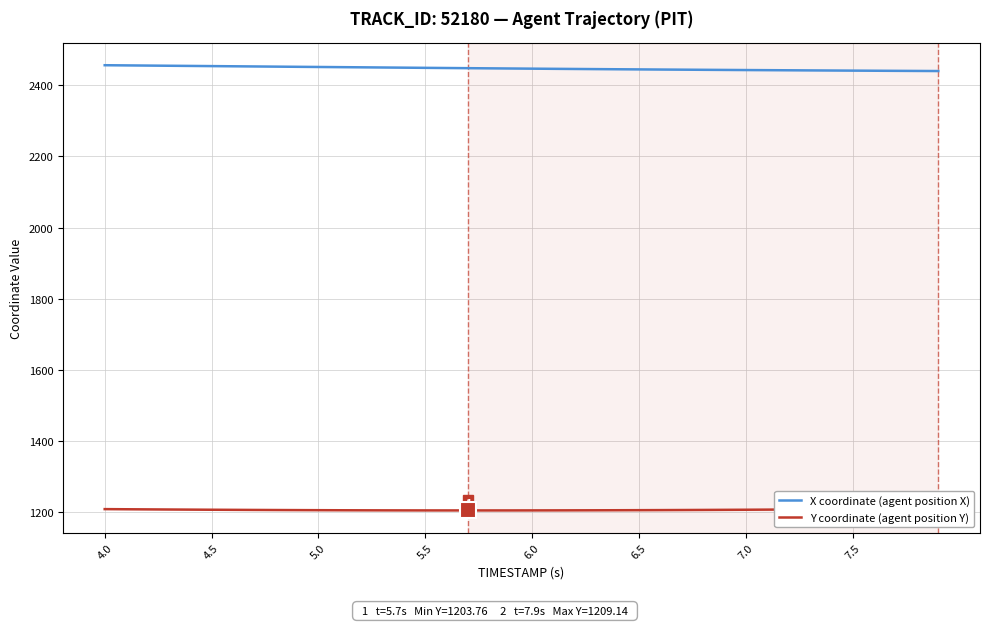

What is the lowest value of the X coordinate (agent position X) series?

2440.4